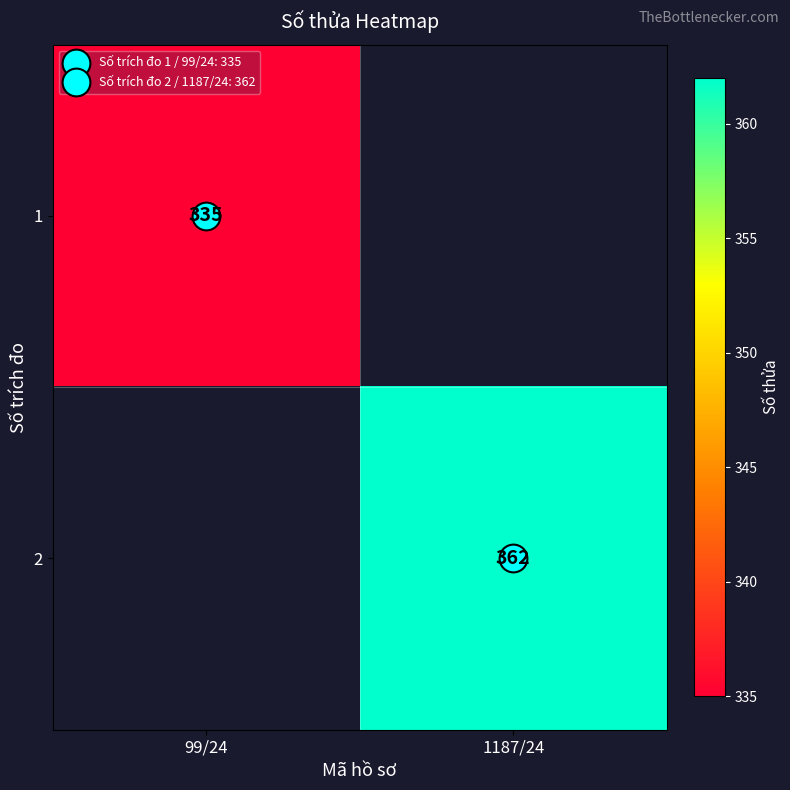

How many series are shown in this chart?

2